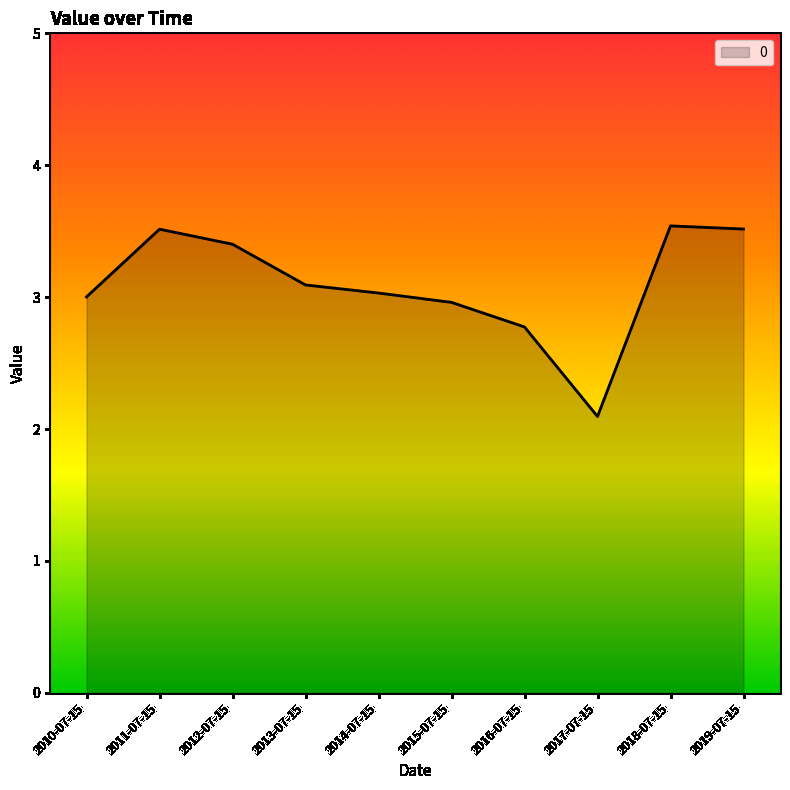

What is the difference between the values at 2019-07-15 and 2015-07-15?

0.6